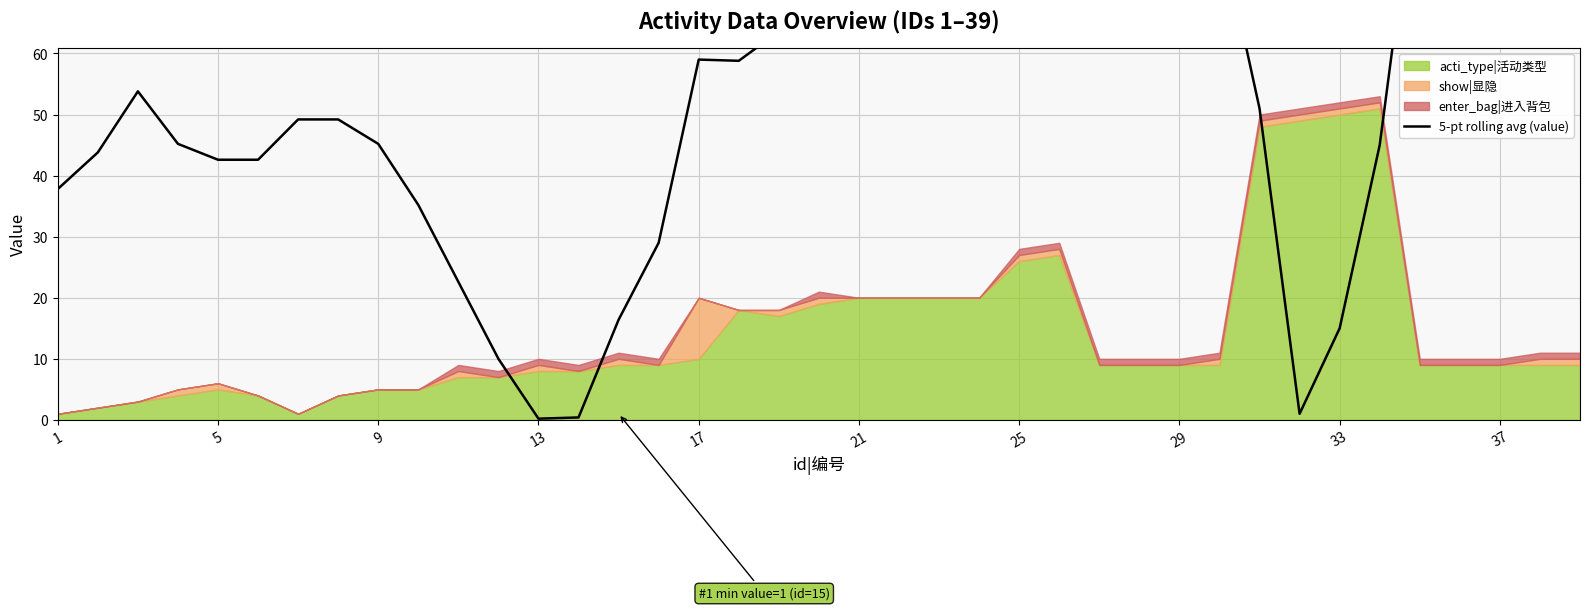

The value at 37 is 97.0. True or false?

True